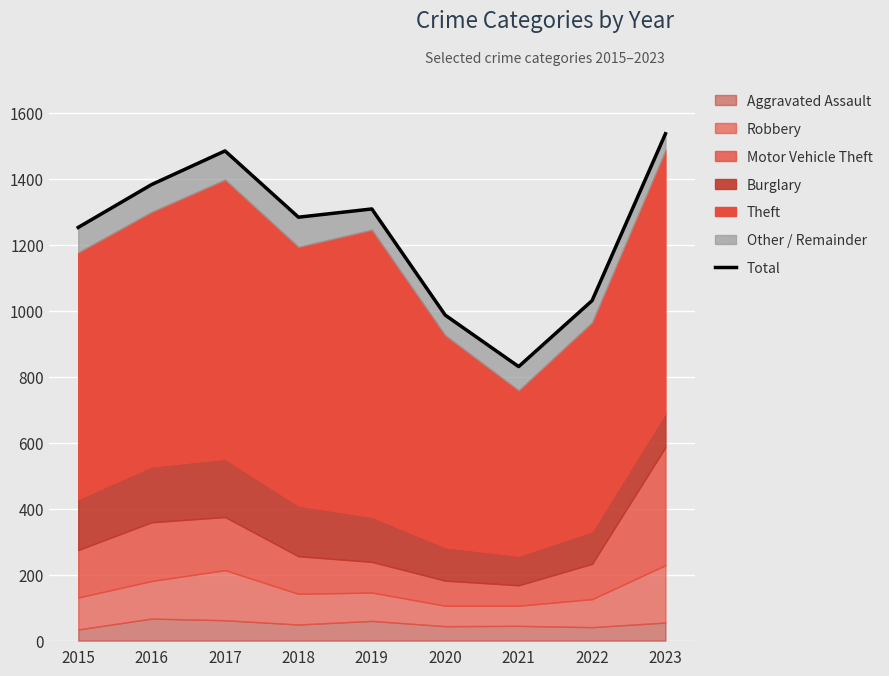

List the labels in order of value, largest first.

2023, 2017, 2016, 2019, 2018, 2015, 2022, 2020, 2021